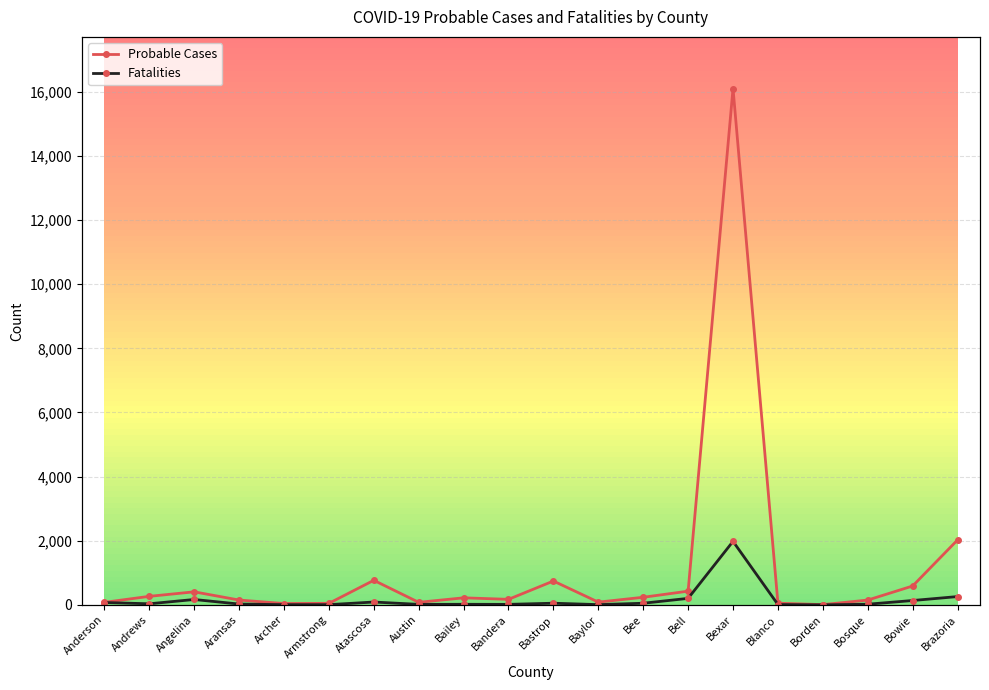

At which category is the sum across all series the highest?

Bexar